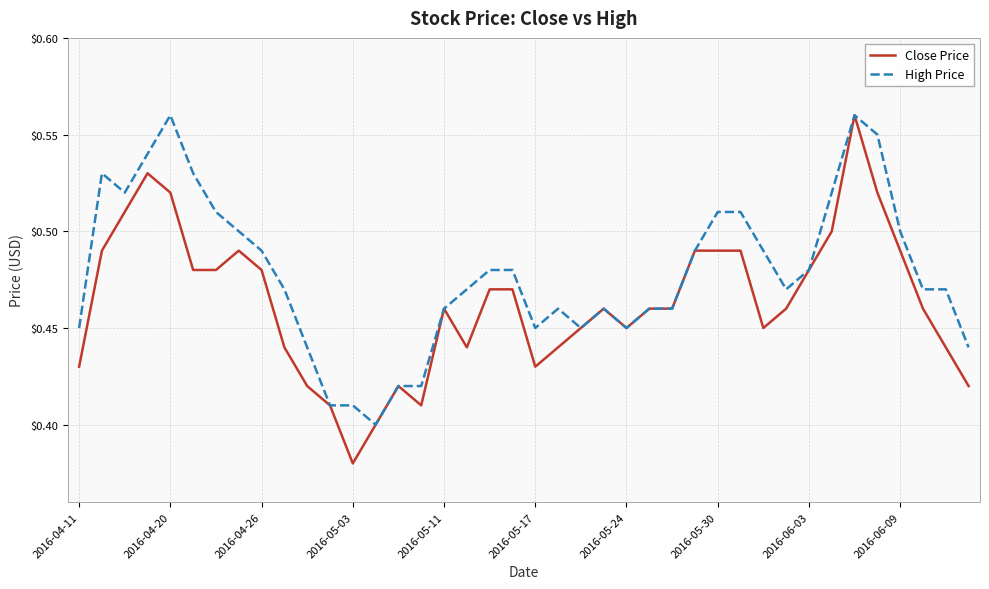

Rank the series by their average value, from lowest to highest.

Close Price, High Price